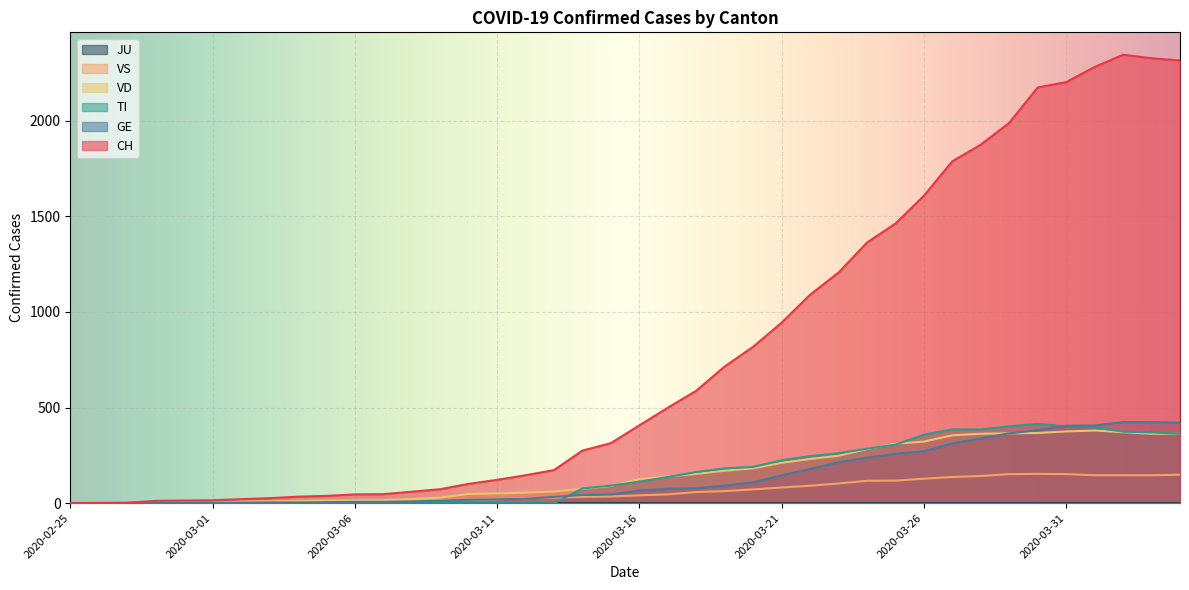

What is the difference between the maximum and minimum values in the CH series?

2345